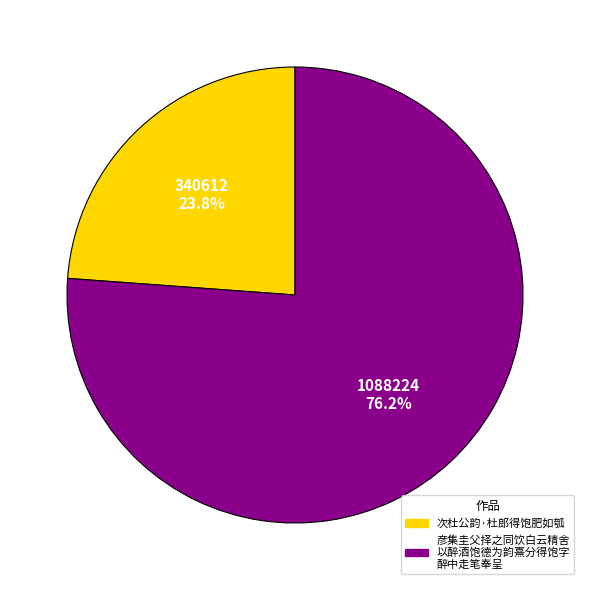

To the nearest percent, what is the average slice percentage?

50%